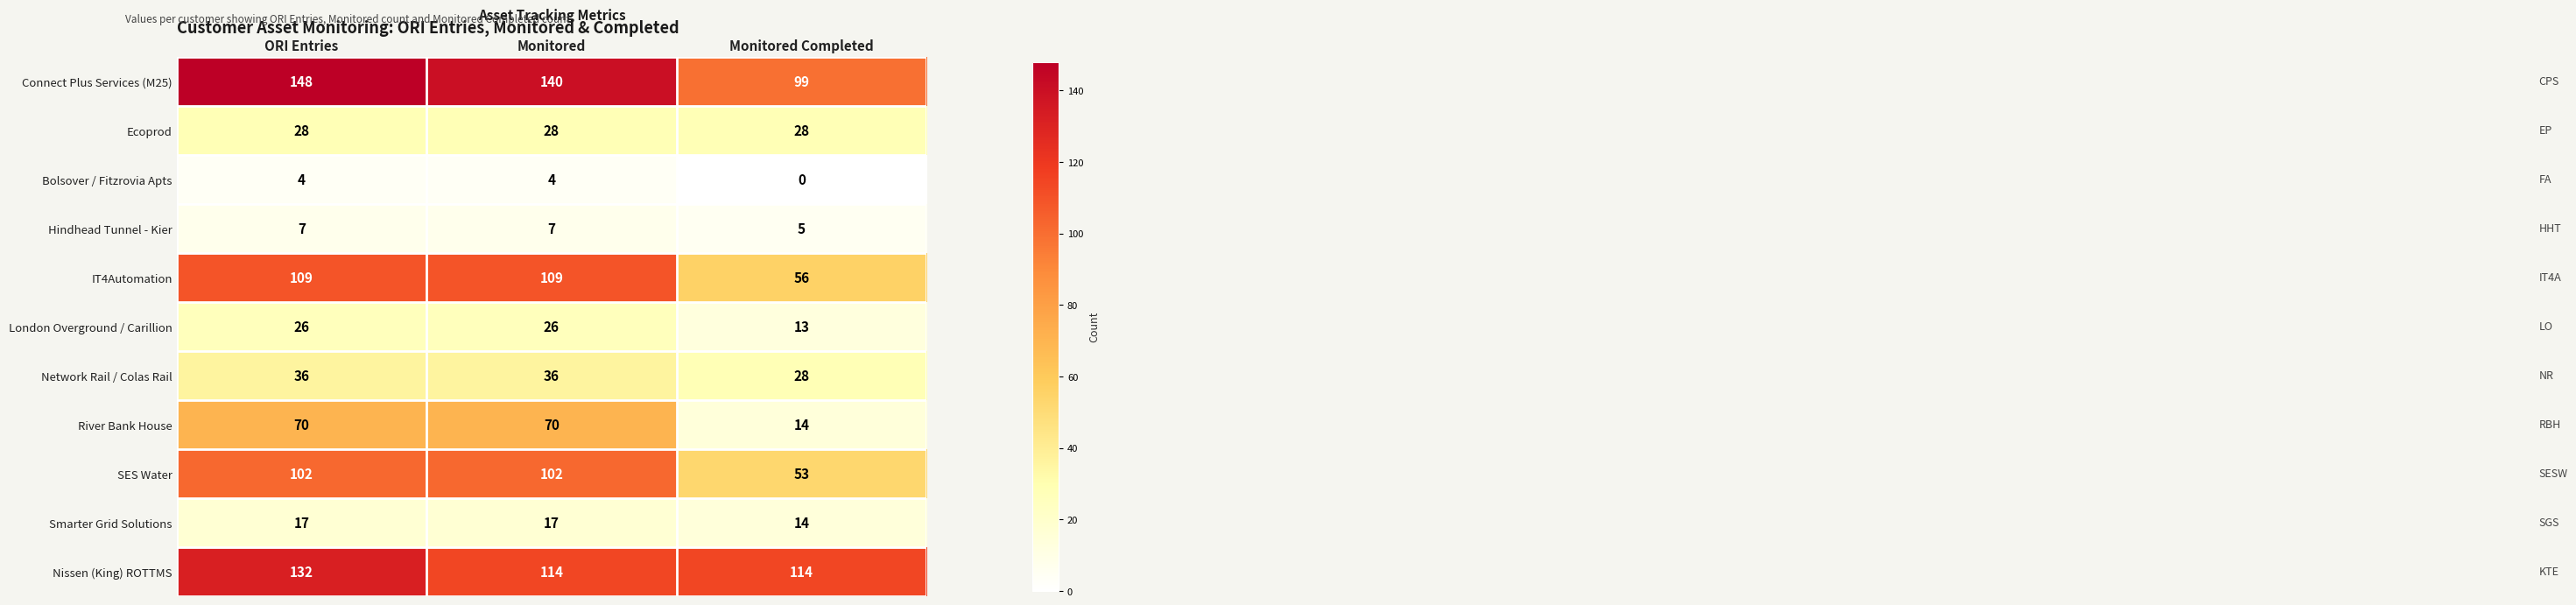

List the series in order of their peak value, highest first.

Connect Plus Services (M25), Nissen (King) ROTTMS, IT4Automation, SES Water, River Bank House, Network Rail / Colas Rail, Ecoprod, London Overground / Carillion, Smarter Grid Solutions, Hindhead Tunnel - Kier, Bolsover / Fitzrovia Apts